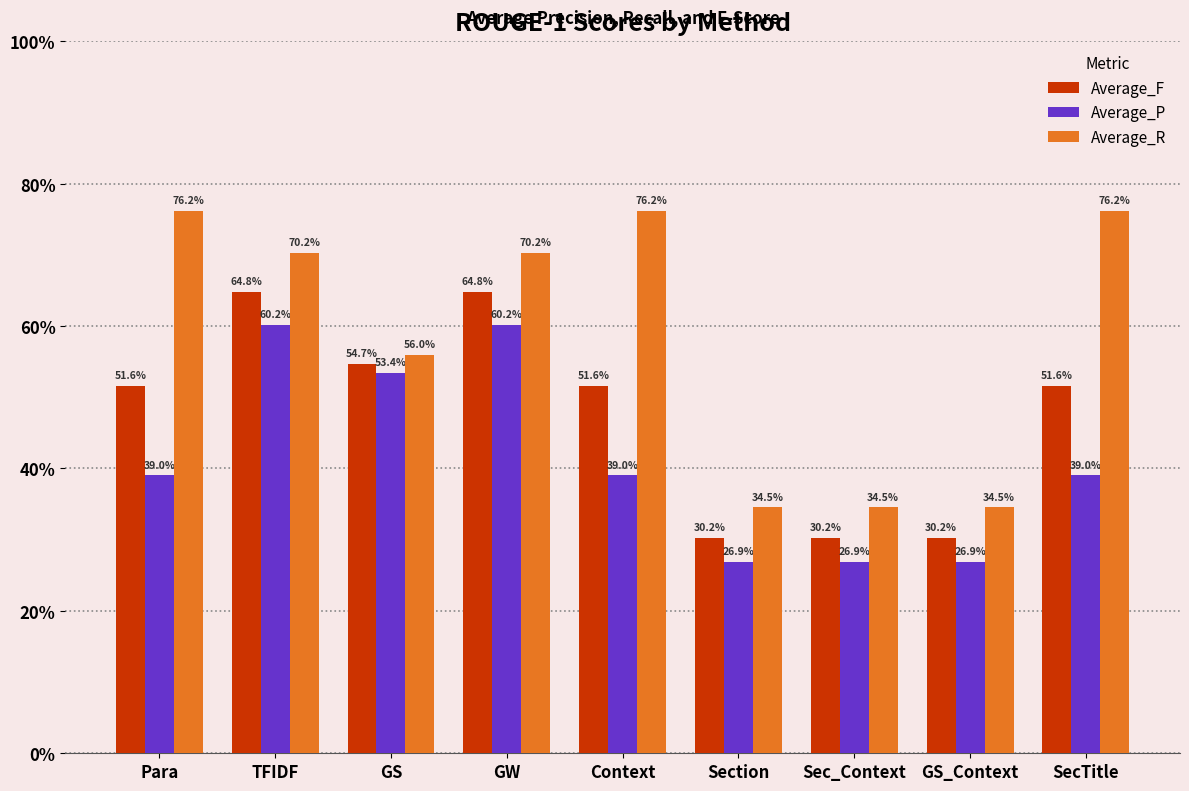

Rank the categories by Average_P value from highest to lowest.

TFIDF, GW, GS, Para, Context, SecTitle, Section, Sec_Context, GS_Context